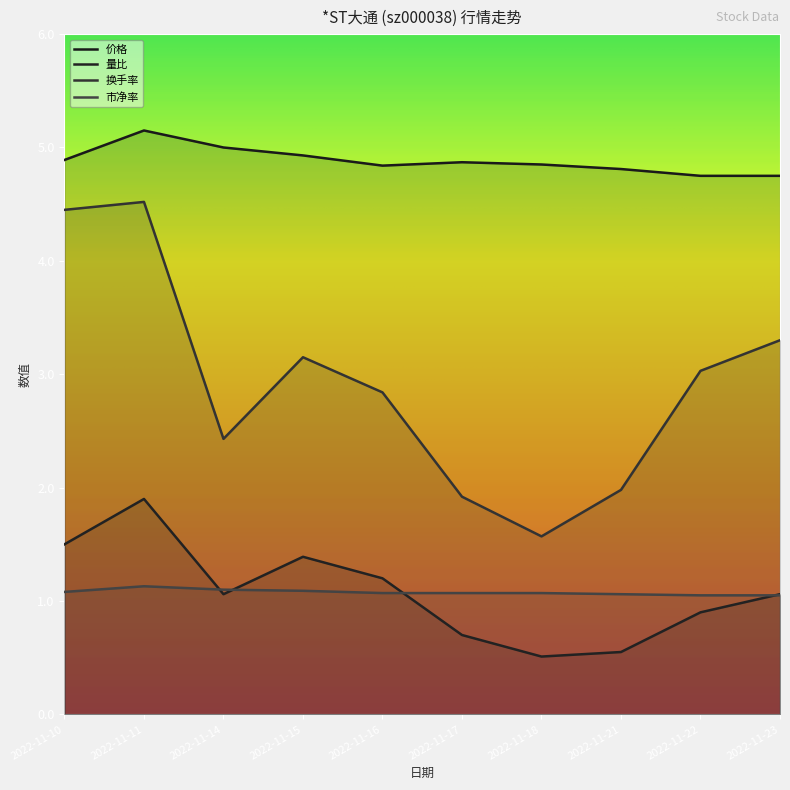

What is the difference between the 换手率 values at 2022-11-18 and 2022-11-10?

2.9